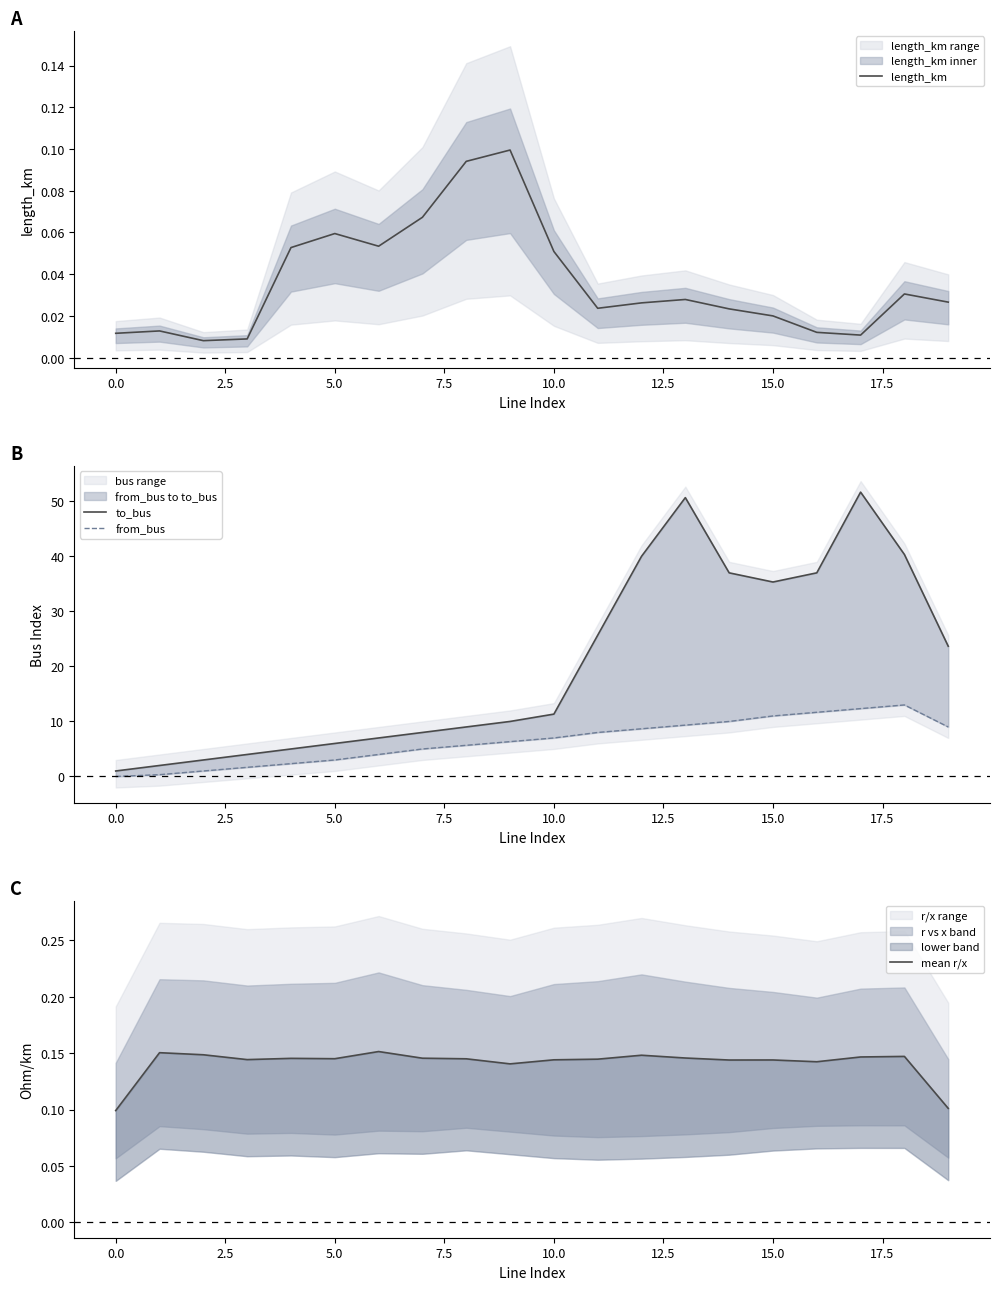

How many interior local valleys does the length_km series have?

4